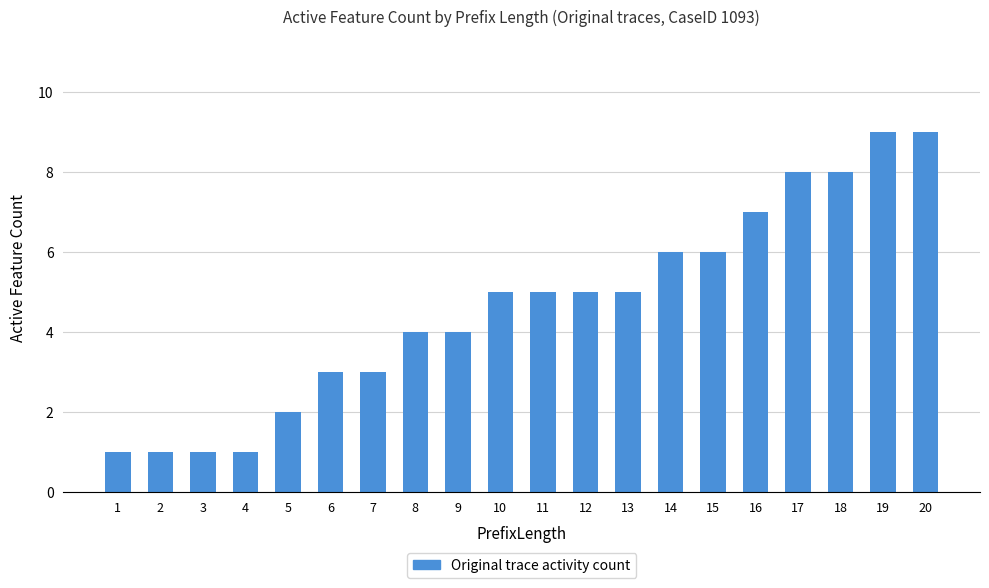

How many bars are there in total?

20